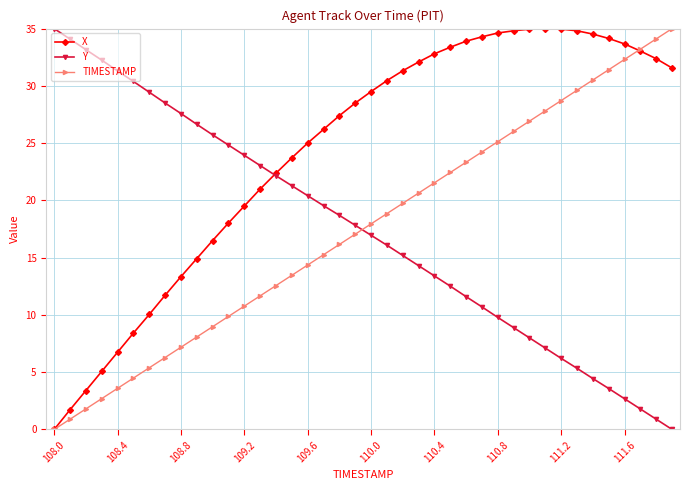

What is the difference between the maximum and minimum values in the Y series?

35.0